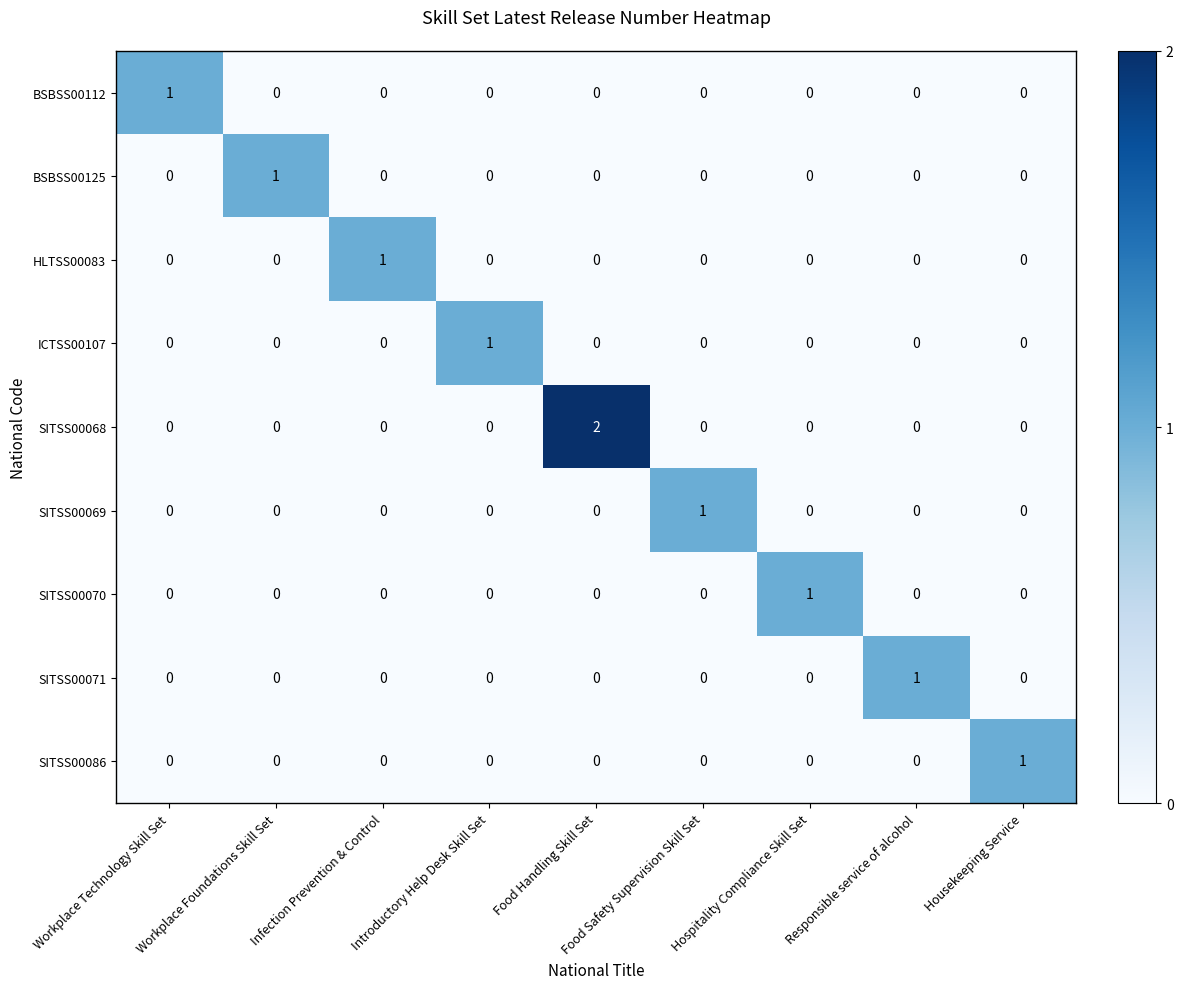

True or false: HLTSS00083 has a value of 0 at Food Handling Skill Set.

True